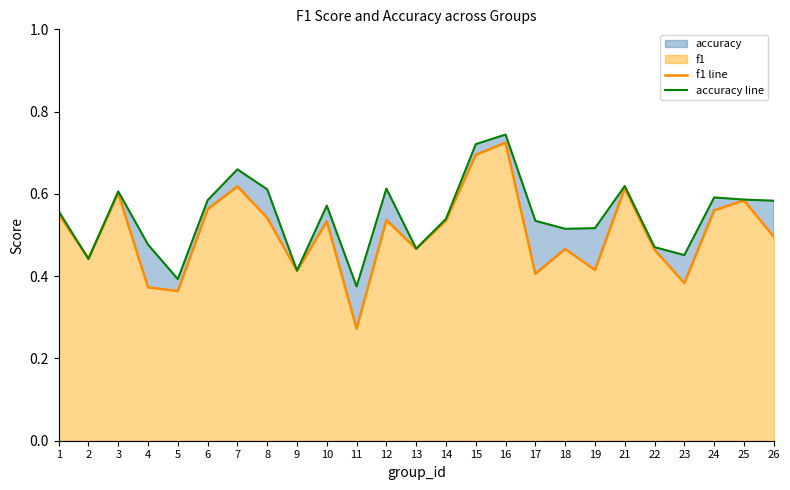

Is it true that accuracy line equals 0.5 at 15?

False